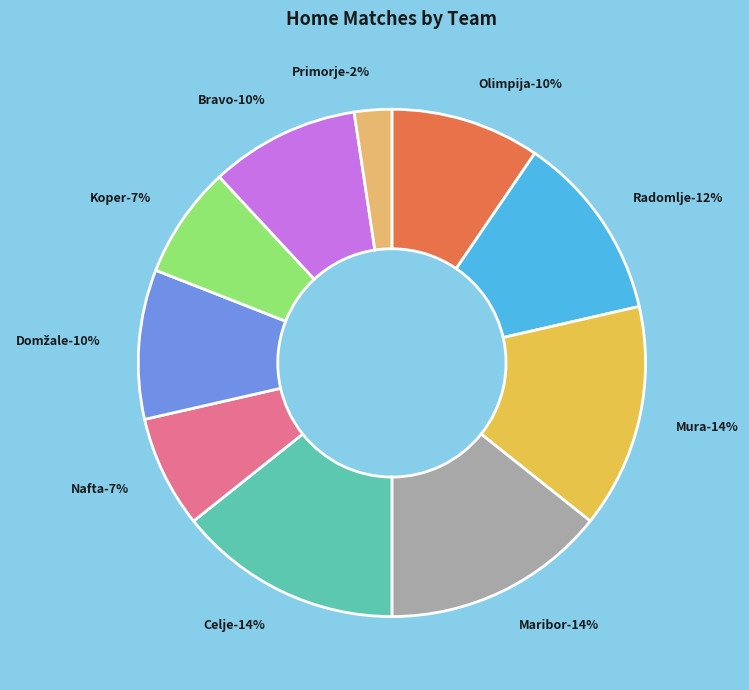

How many segments does this pie chart have?

10